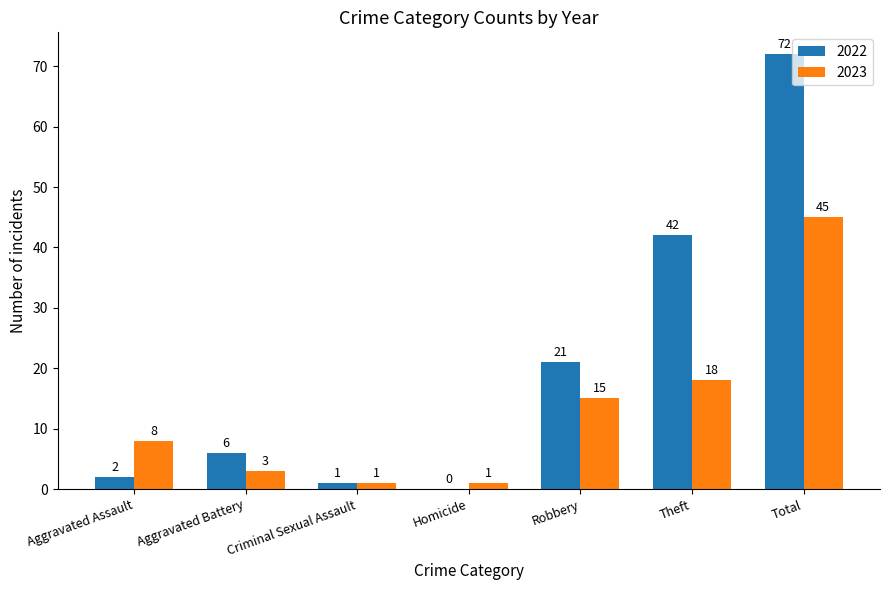

Reading right to left, what are all the values shown in this chart?

2022: 72	42	21	0	1	6	2
2023: 45	18	15	1	1	3	8